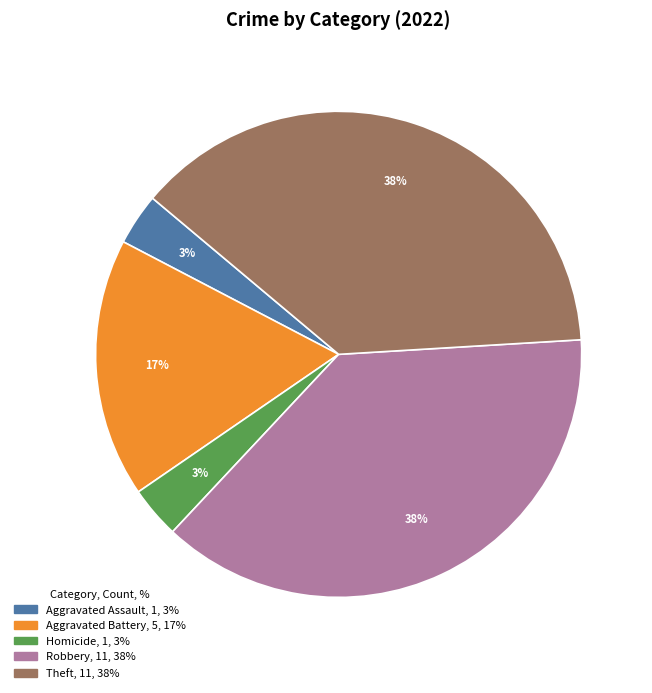

To the nearest percent, what is the average slice percentage?

20%